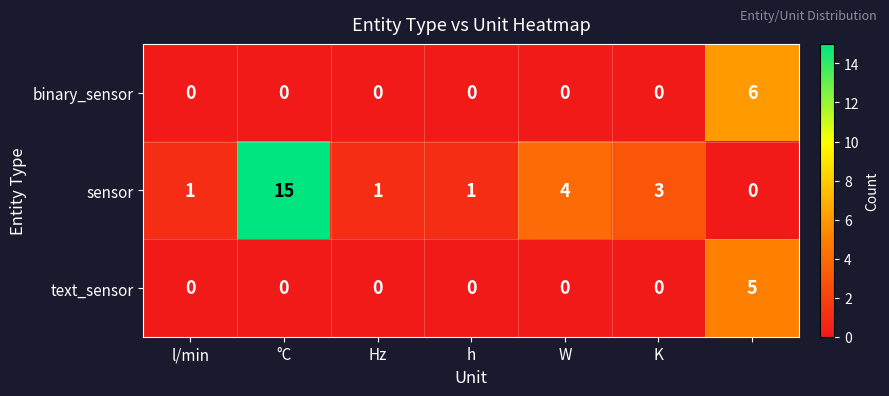

List the series in order of their peak value, highest first.

sensor, binary_sensor, text_sensor